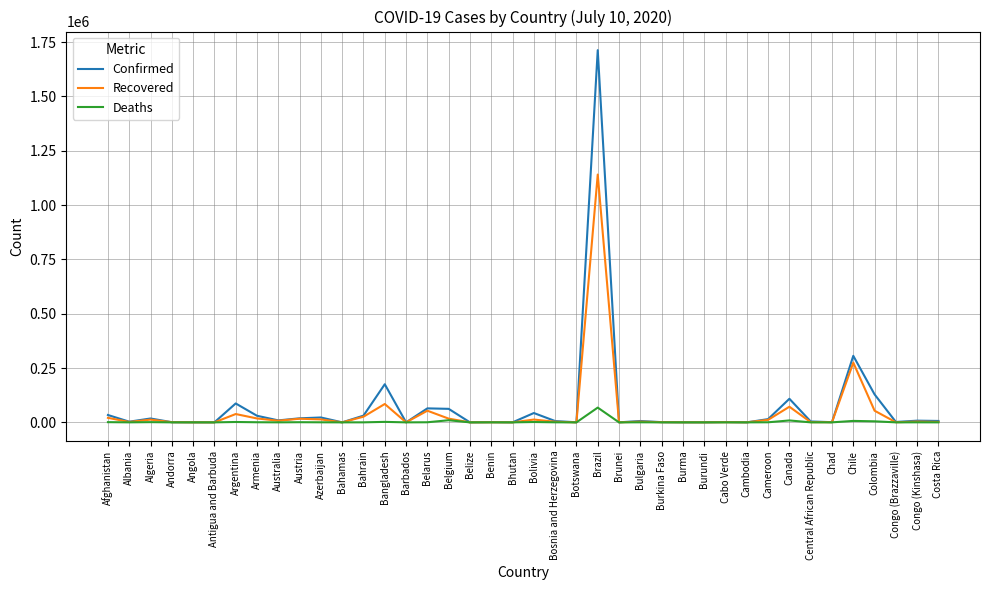

At how many categories does at least one series exceed 395420?

1